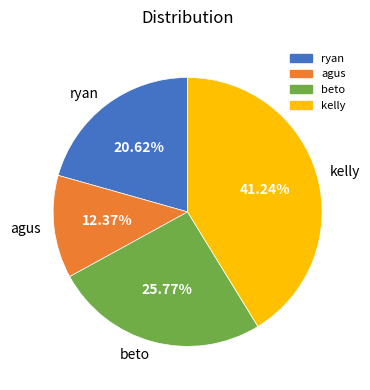

To the nearest percent, what is the average slice percentage?

25%